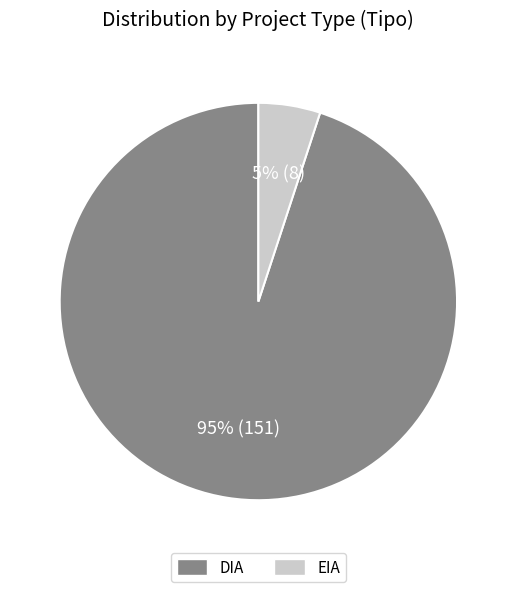

Between DIA and EIA, which is larger?

DIA